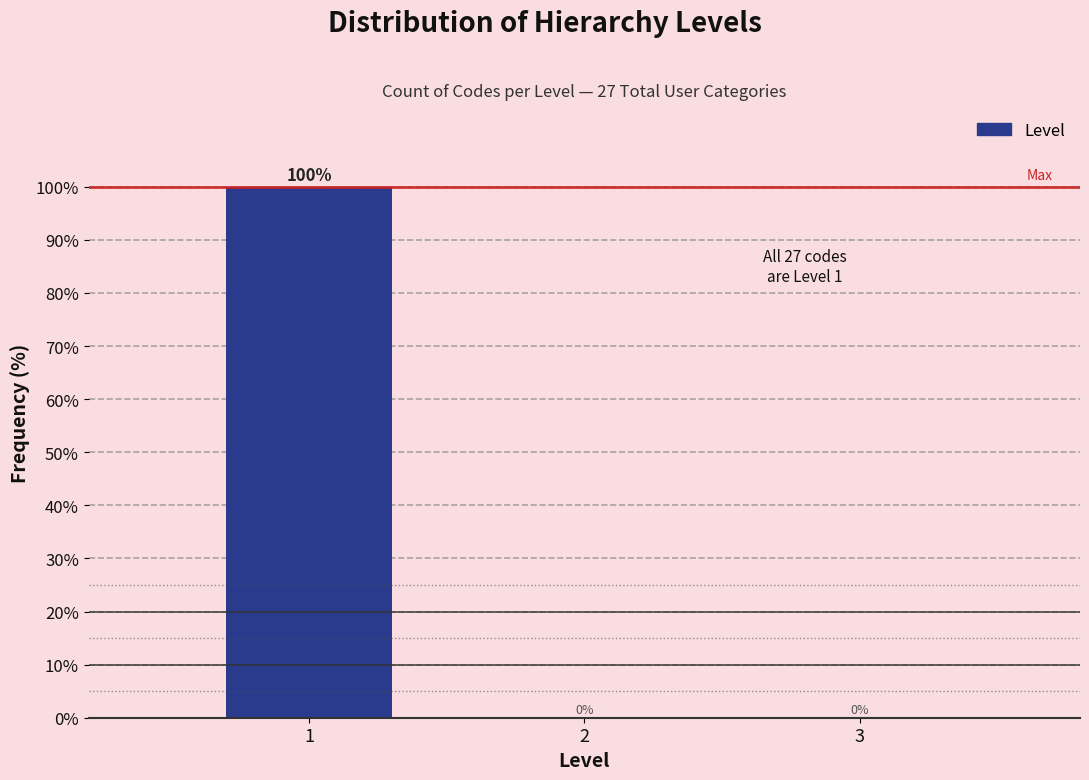

Reading right to left, extract all data points from this chart.

3=0	2=0	1=100